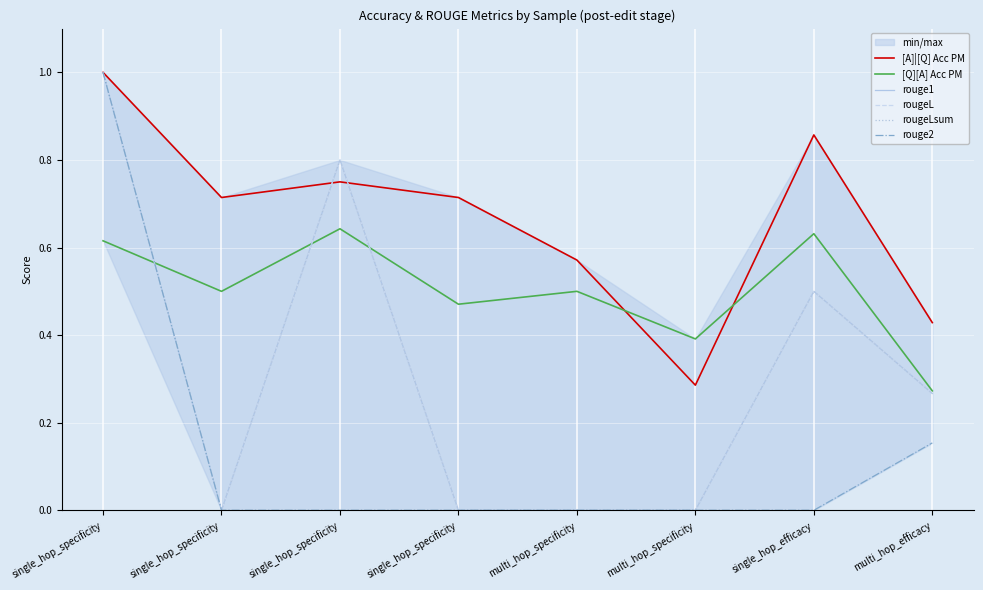

What is the sum of all rouge1 values?

2.6